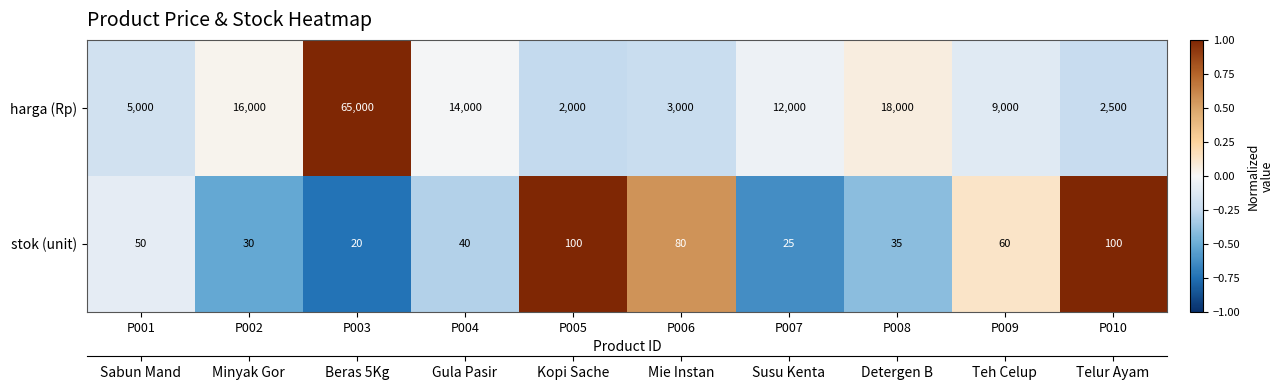

How many categories are shown in the chart?

10